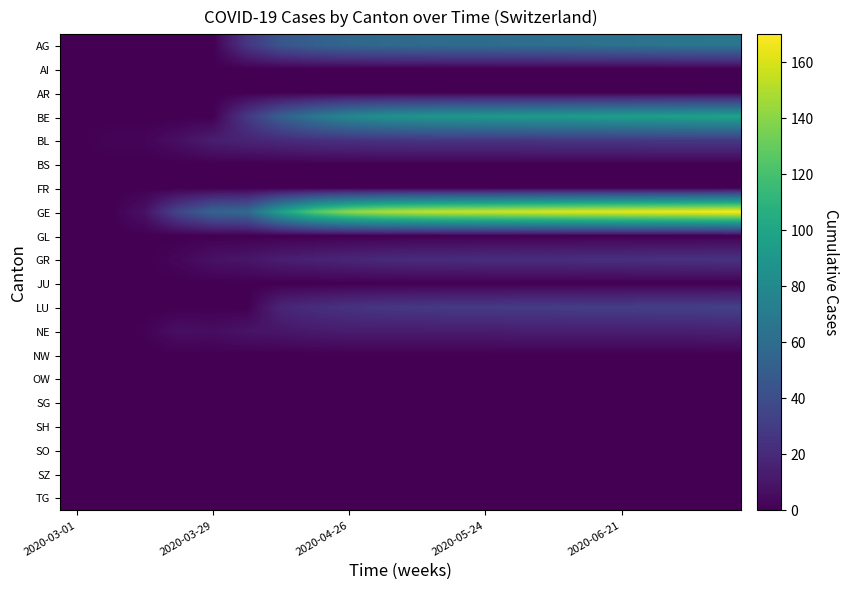

Which series has the widest spread of values?

GE